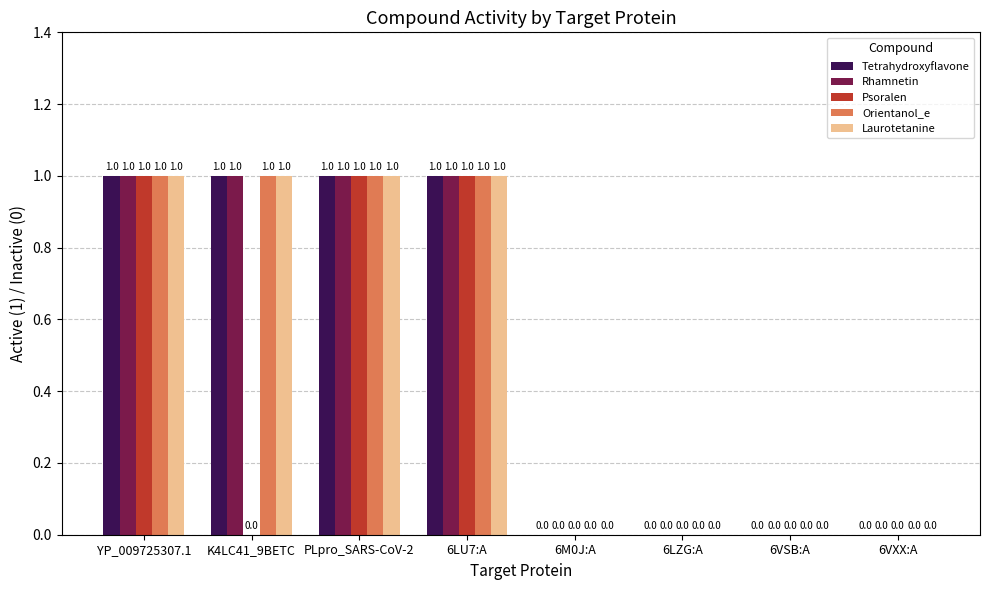

True or false: Orientanol_e has a value of 0 at 6LU7:A.

False